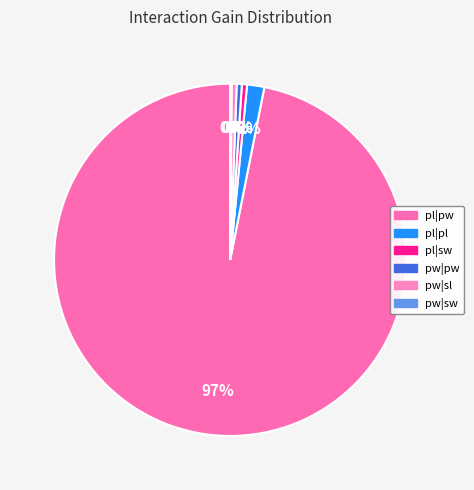

Which category has the biggest portion of the pie?

petal length (cm)|petal width (cm)